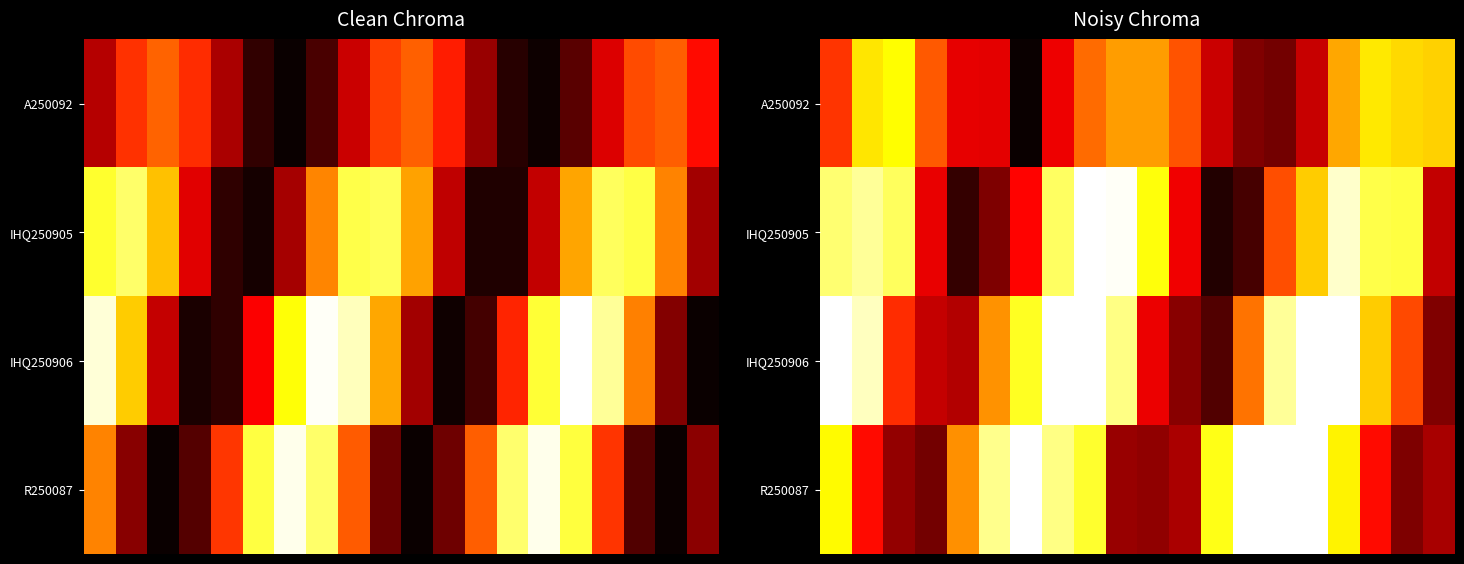

What is the difference between the highest and lowest values at 4?

0.5